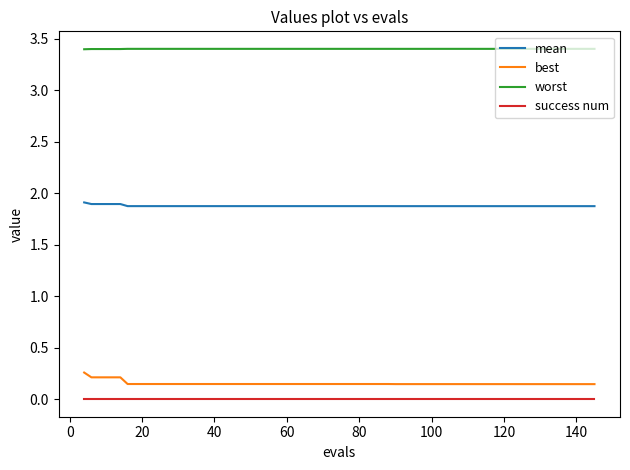

Which series has the widest spread of values?

best